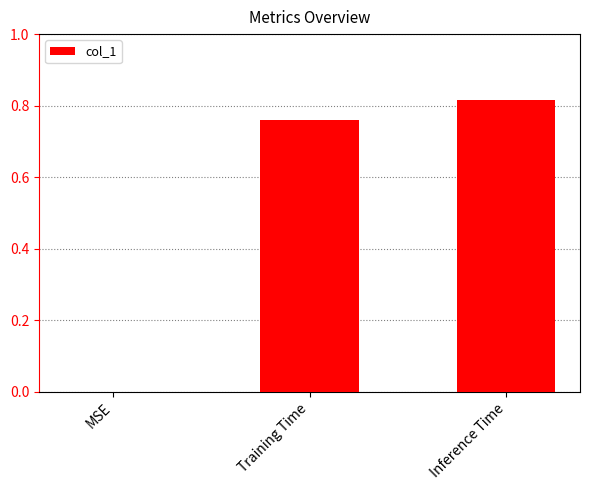

What is the average value?

0.5